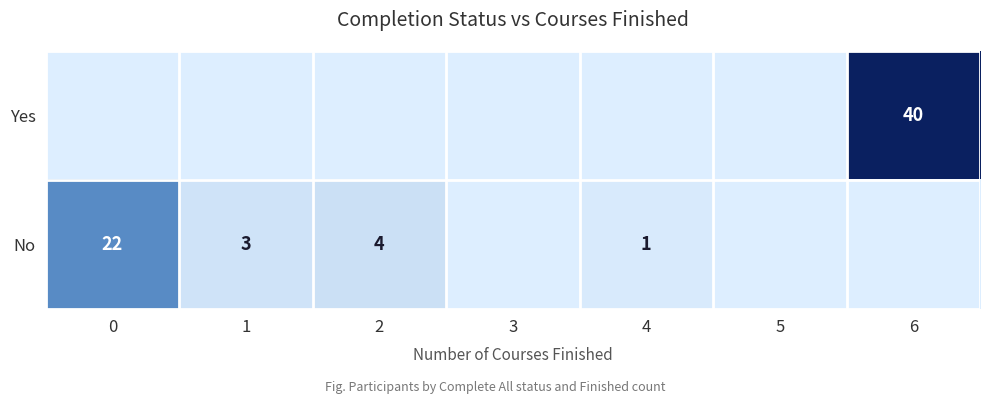

The No series shows 3 at 1. True or false?

True